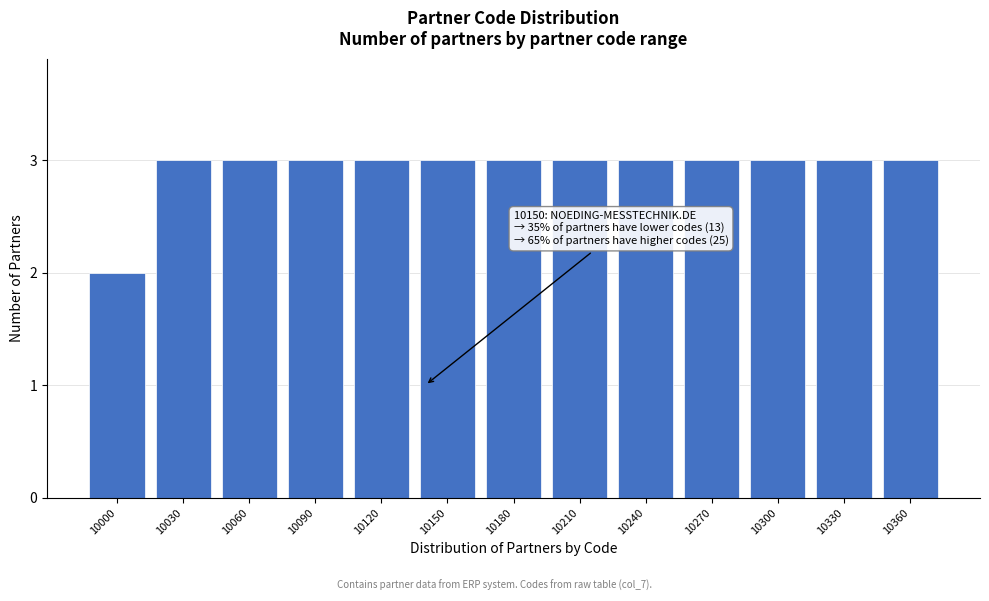

Reading left to right, list all the values displayed in this chart.

2	3	3	3	3	3	3	3	3	3	3	3	3